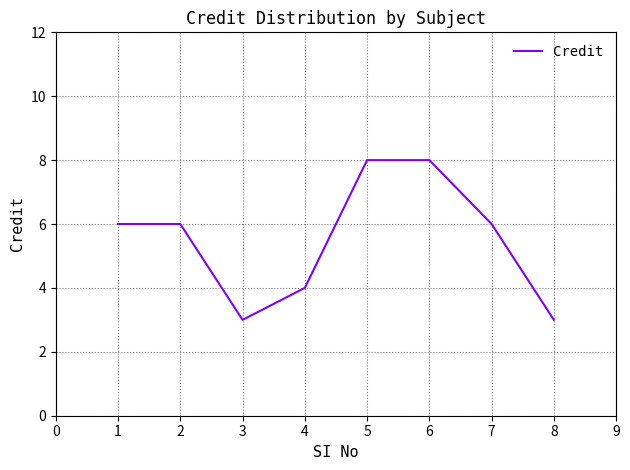

At which category does the data reach its first local valley?

3